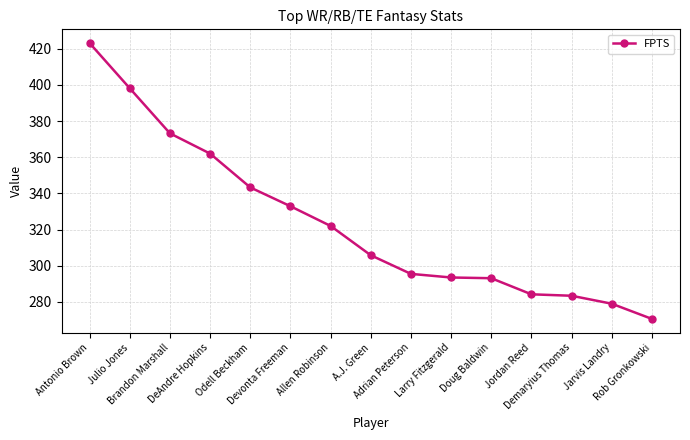

What is the maximum value shown in the chart?

423.1